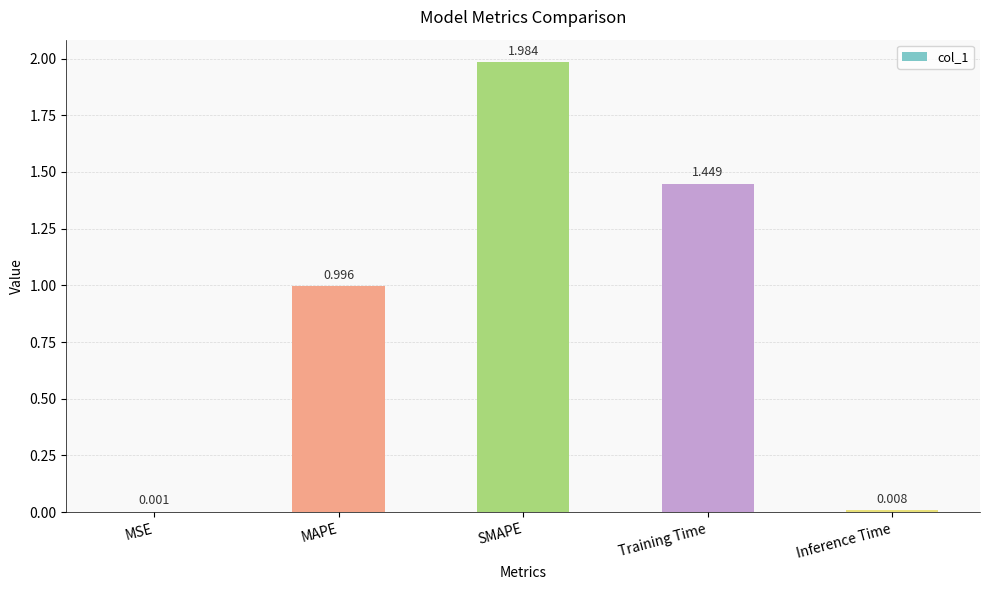

What is the sum of the values at Inference Time and Training Time?

1.5